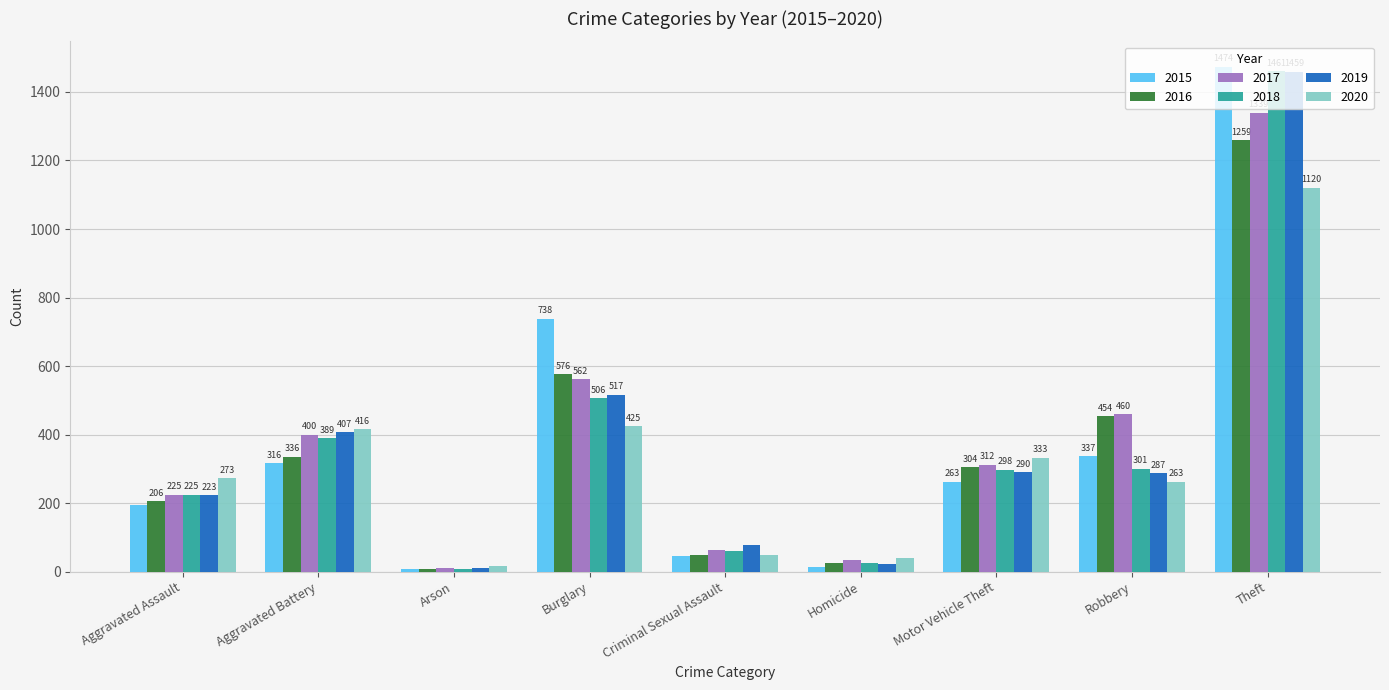

Which series has the largest total across all categories?

2017